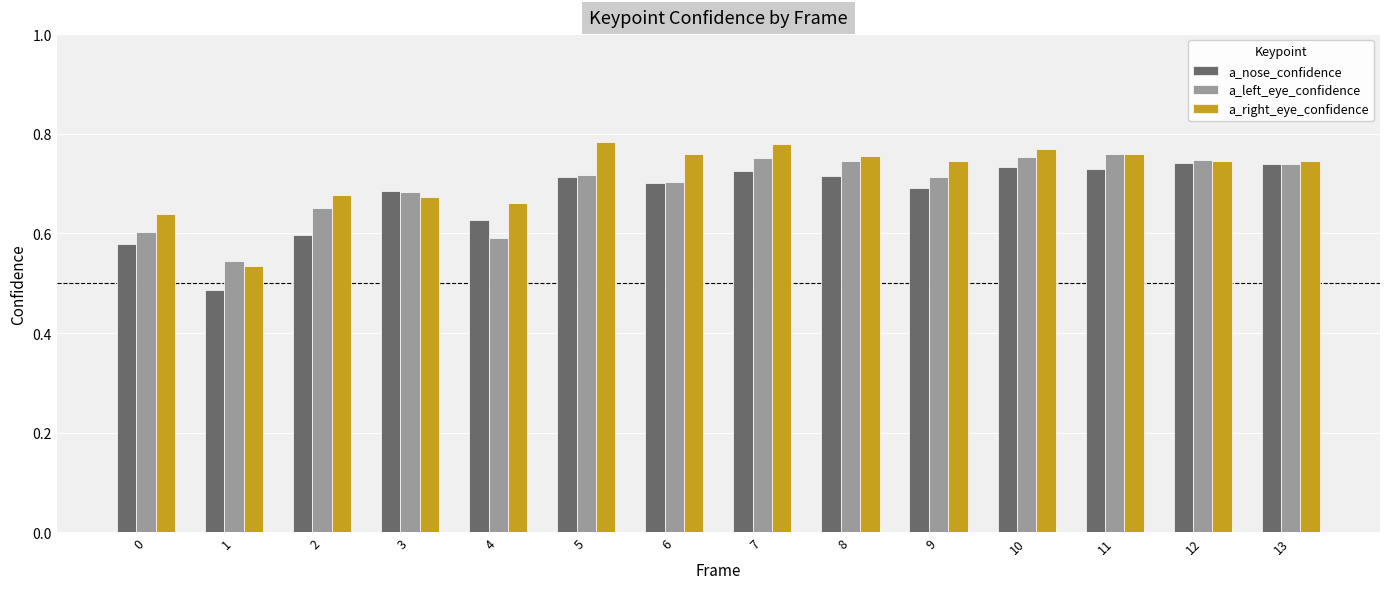

Is the value of a_left_eye_confidence at 6 greater than the value of a_right_eye_confidence at 1?

Yes